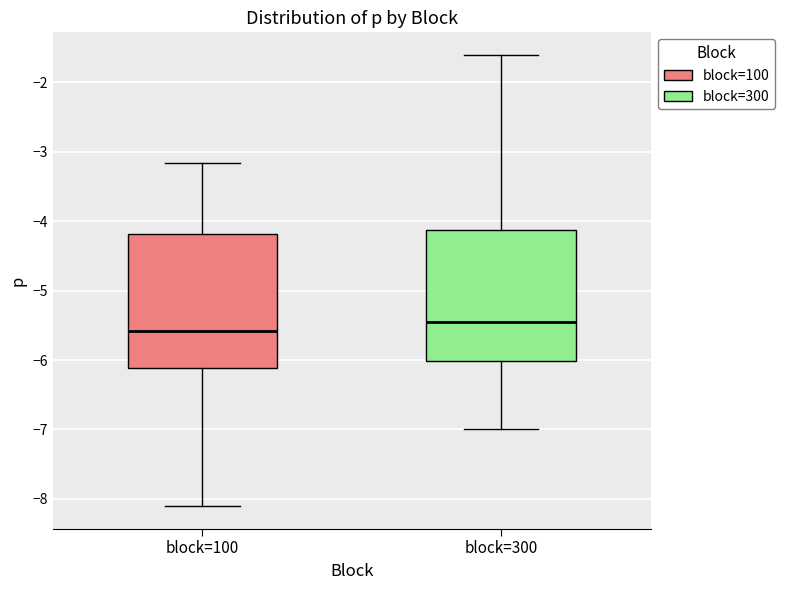

Which box's median line is the highest?

block=300